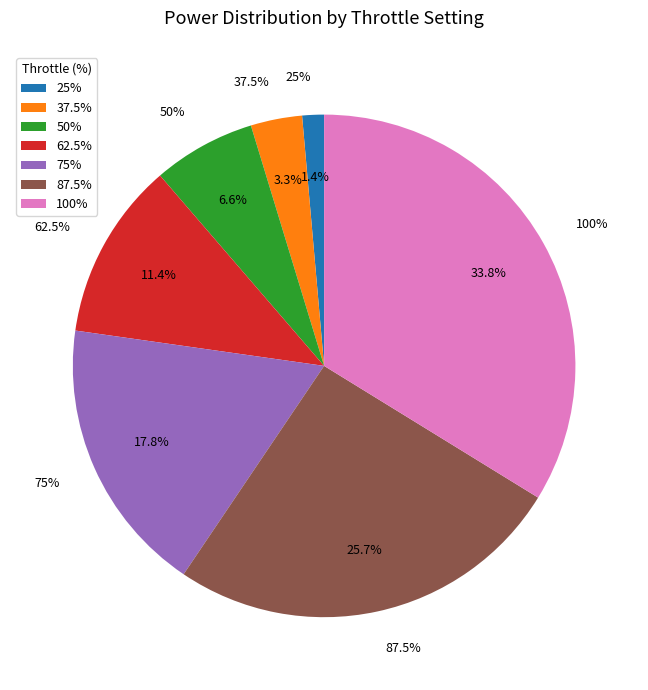

True or false: 87.5% accounts for 26% of the total.

True